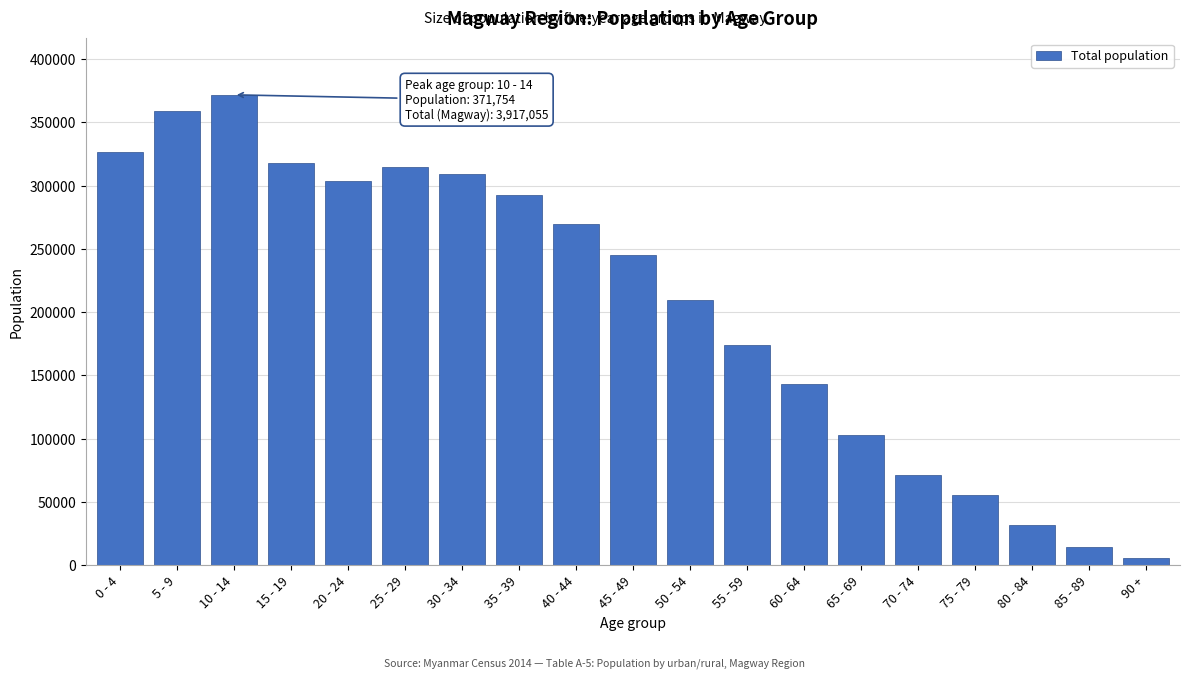

Reading left to right, list all the values displayed in this chart.

0 - 4=326259	5 - 9=358646	10 - 14=371754	15 - 19=317865	20 - 24=303730	25 - 29=314702	30 - 34=309335	35 - 39=292211	40 - 44=269664	45 - 49=244857	50 - 54=209469	55 - 59=174065	60 - 64=142898	65 - 69=102886	70 - 74=71186	75 - 79=55443	80 - 84=31768	85 - 89=14255	90 +=6062